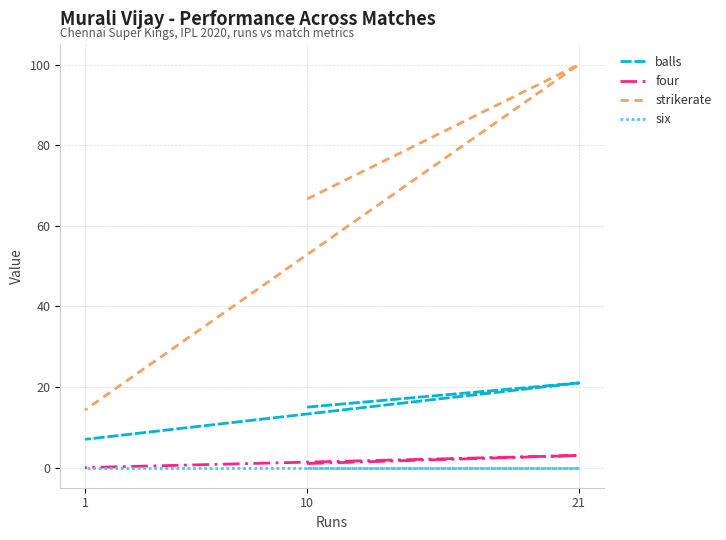

What is the spread (max minus min) of values at 1?

14.3